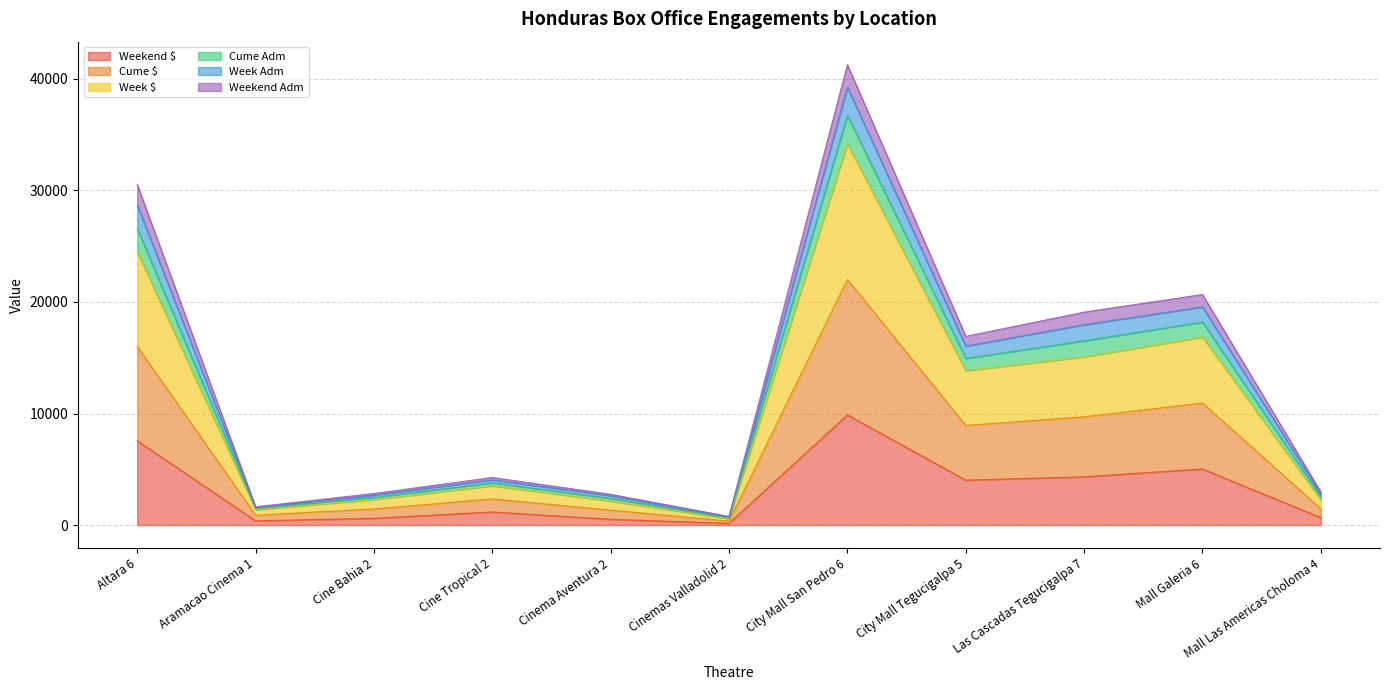

Which label corresponds to the largest value in the chart?

City Mall San Pedro 6